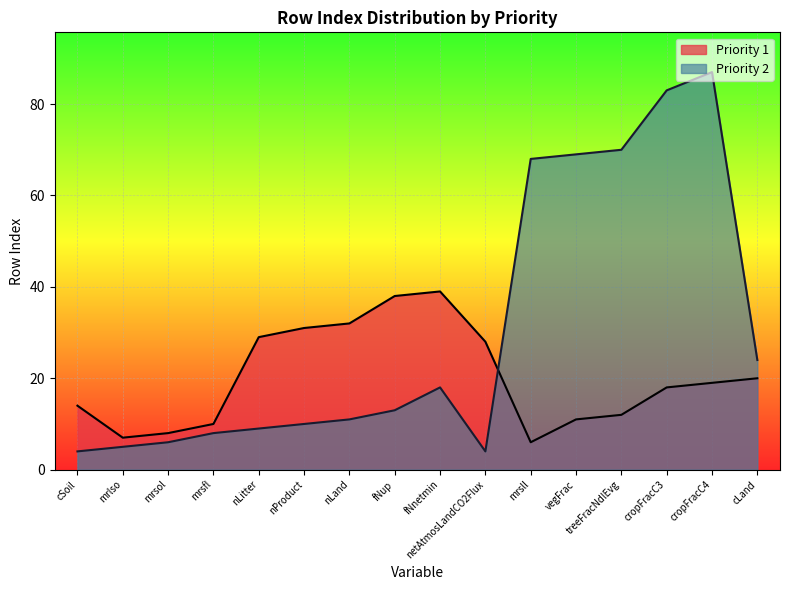

Which label corresponds to the largest value in the chart?

cropFracC4